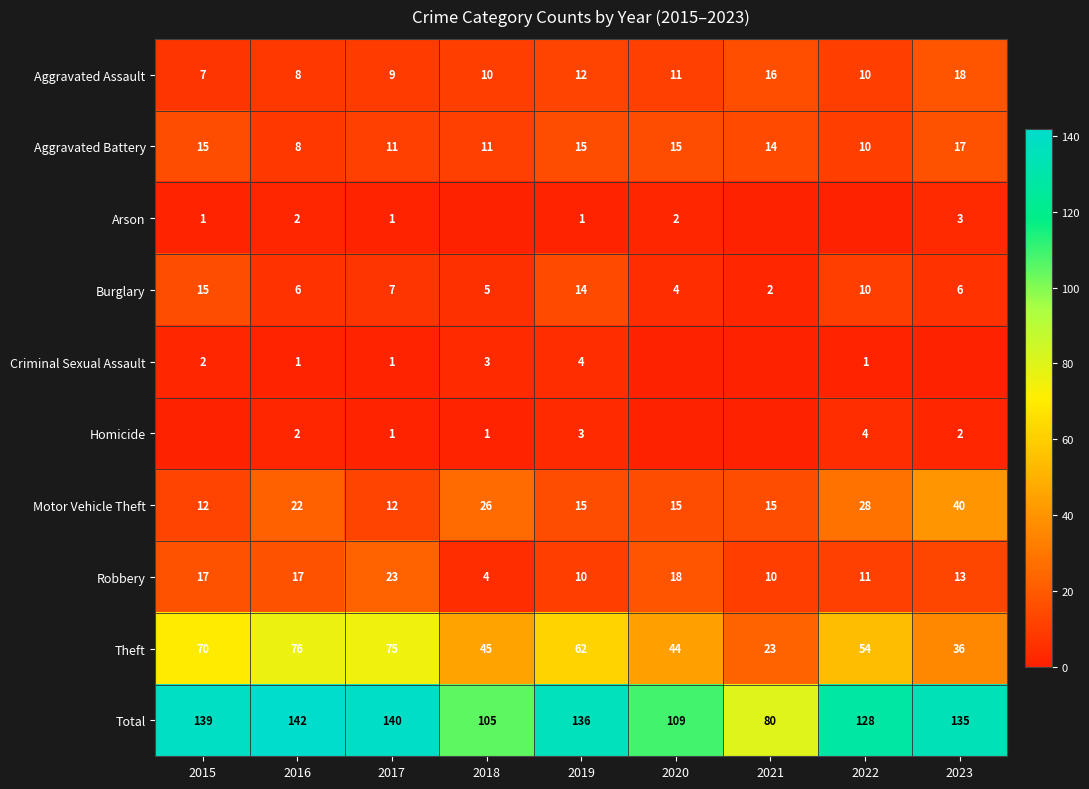

Rank the categories by Aggravated Assault value from lowest to highest.

2015, 2016, 2017, 2018, 2022, 2020, 2019, 2021, 2023